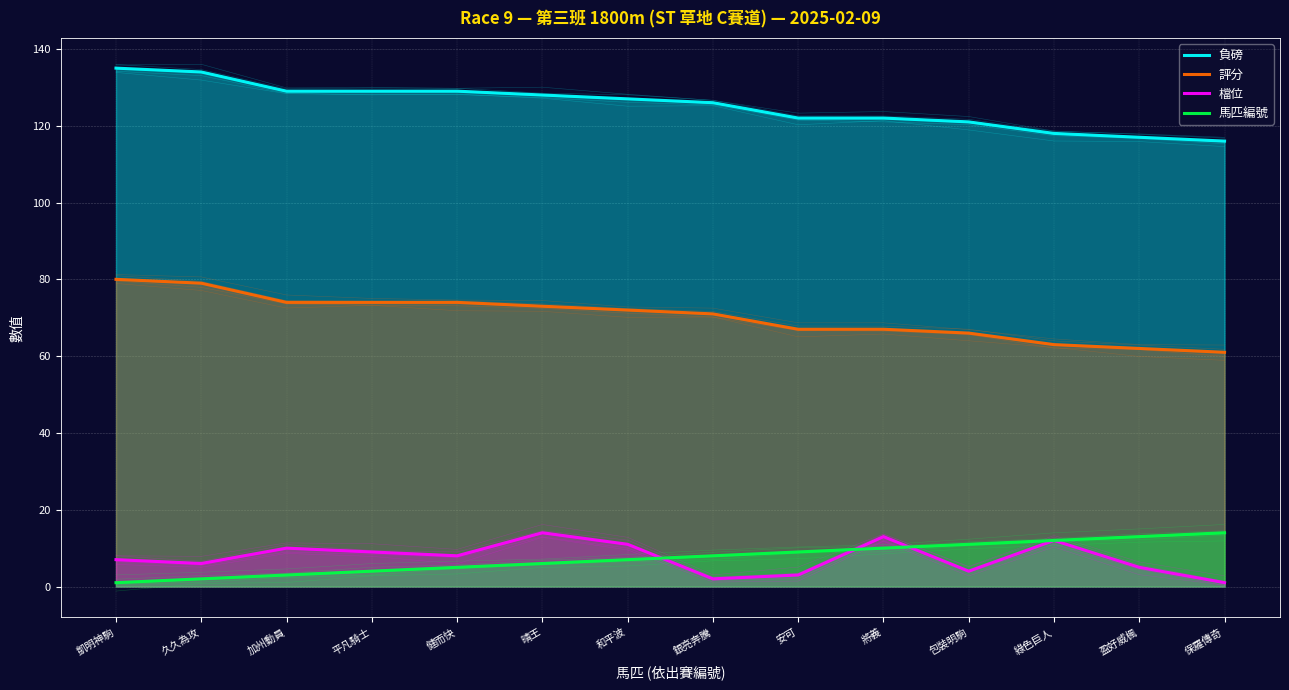

What are all the series names shown in the legend?

負磅, 評分, 檔位, 馬匹編號